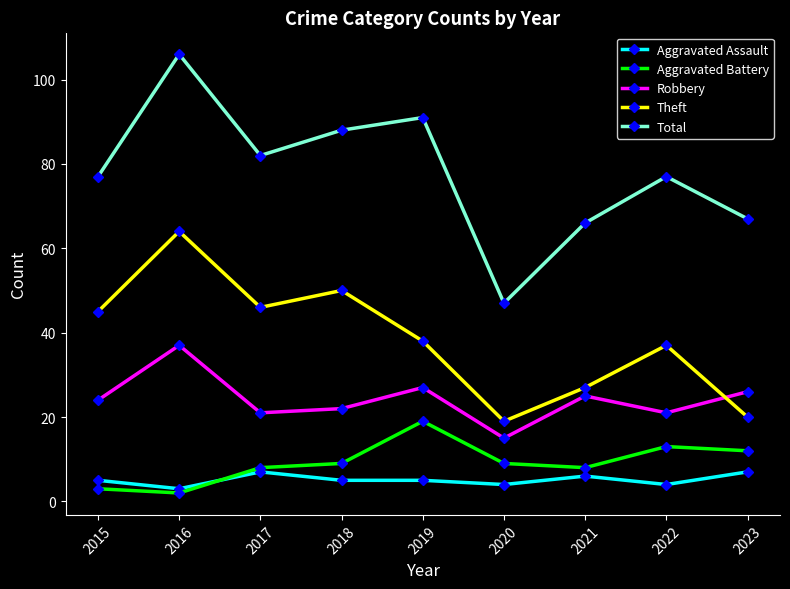

True or false: Total and Robbery intersect in this chart.

False